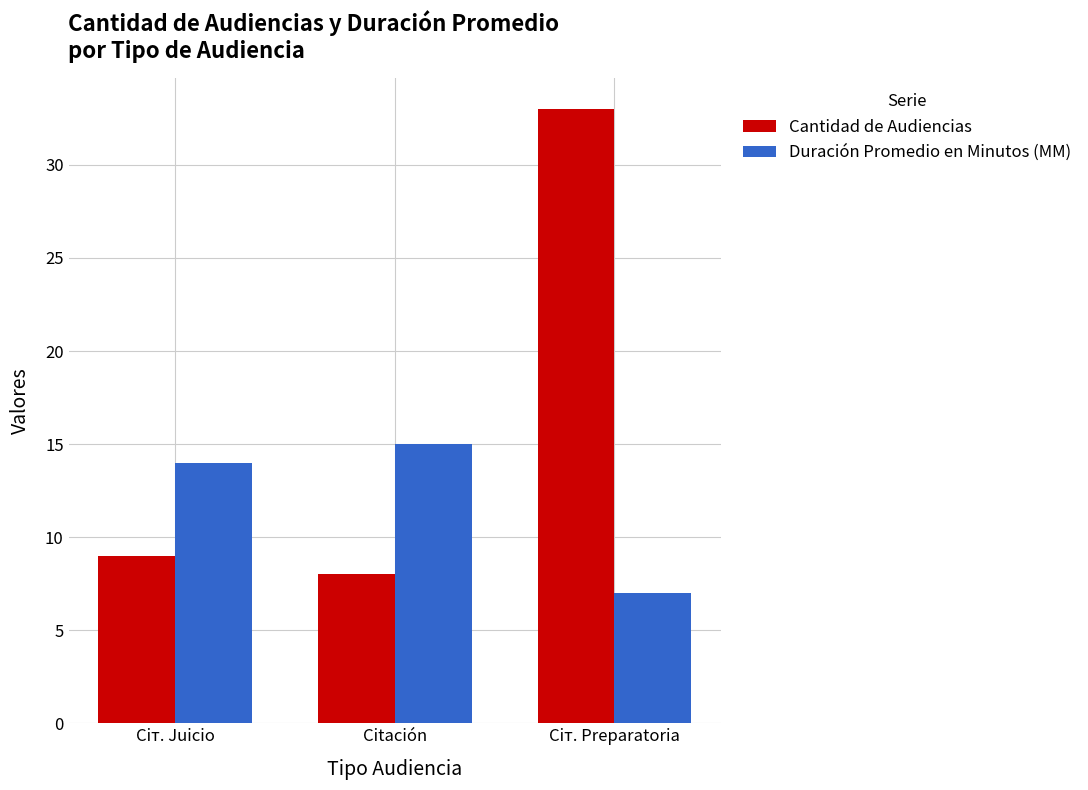

What are all the series names shown in the legend?

Cantidad de Audiencias, Duración Promedio en Minutos (MM)